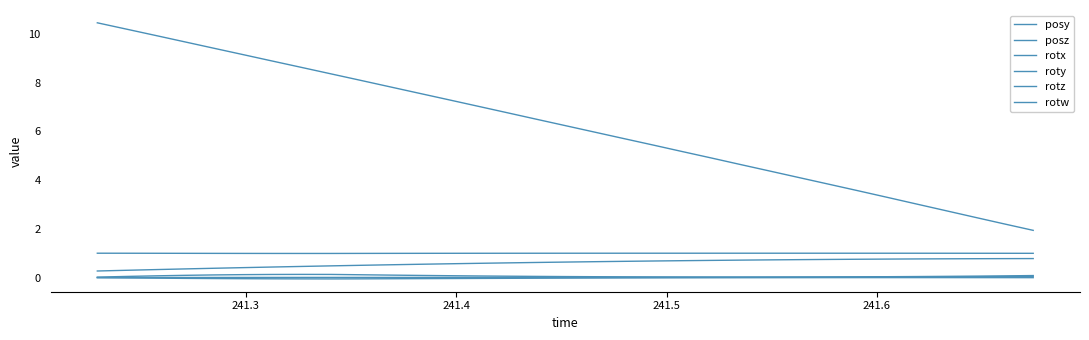

Does the chart have visible grid lines?

No